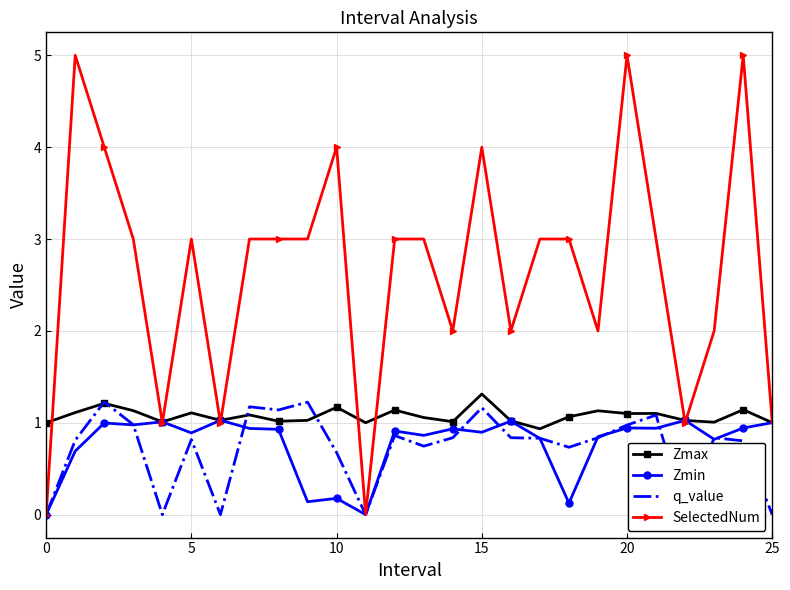

What is the sum of the SelectedNum values at 25 and 13?

4.0